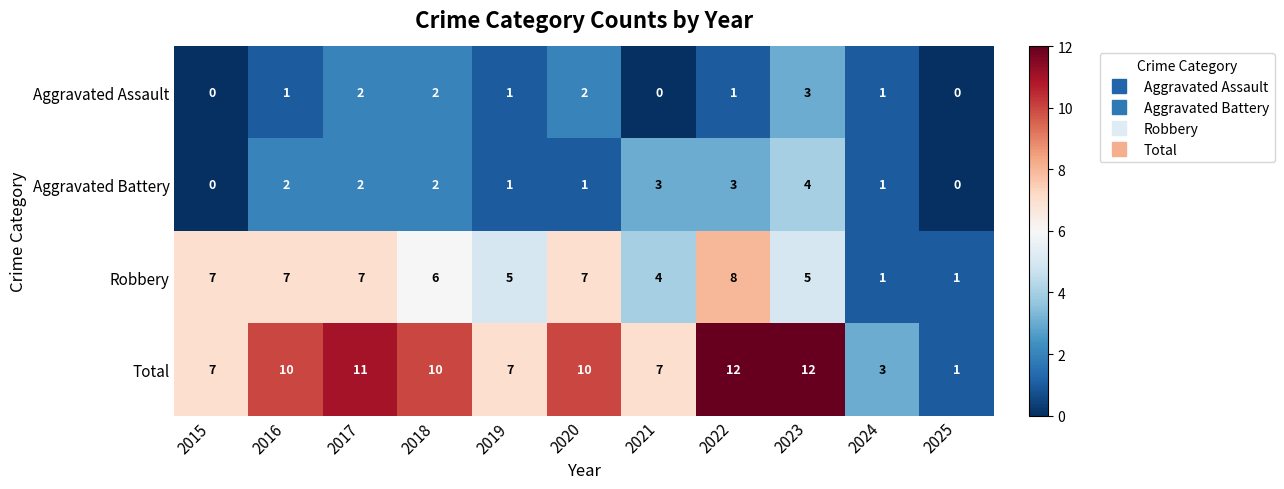

The Robbery series shows 2 at 2024. True or false?

False